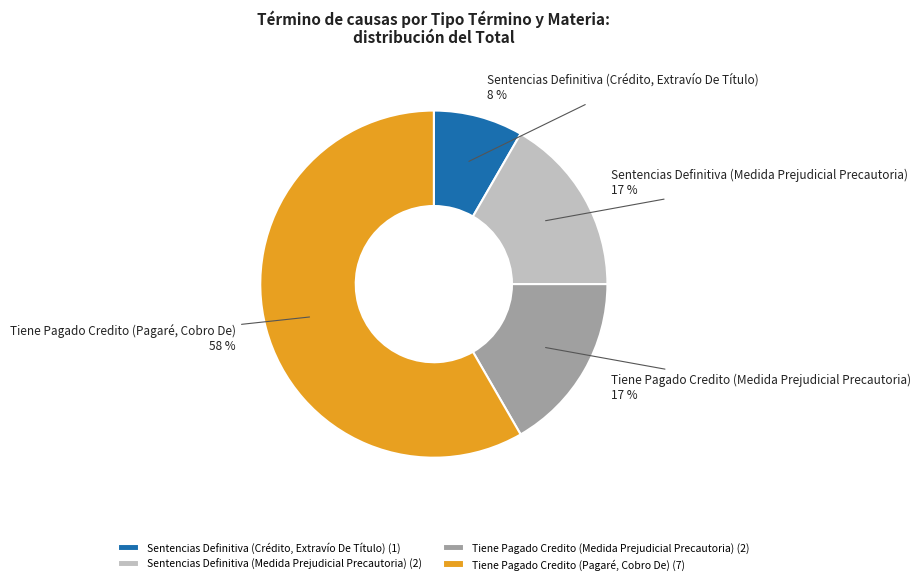

Which category has the biggest portion of the pie?

Tiene Pagado Credito (Pagaré, Cobro De)